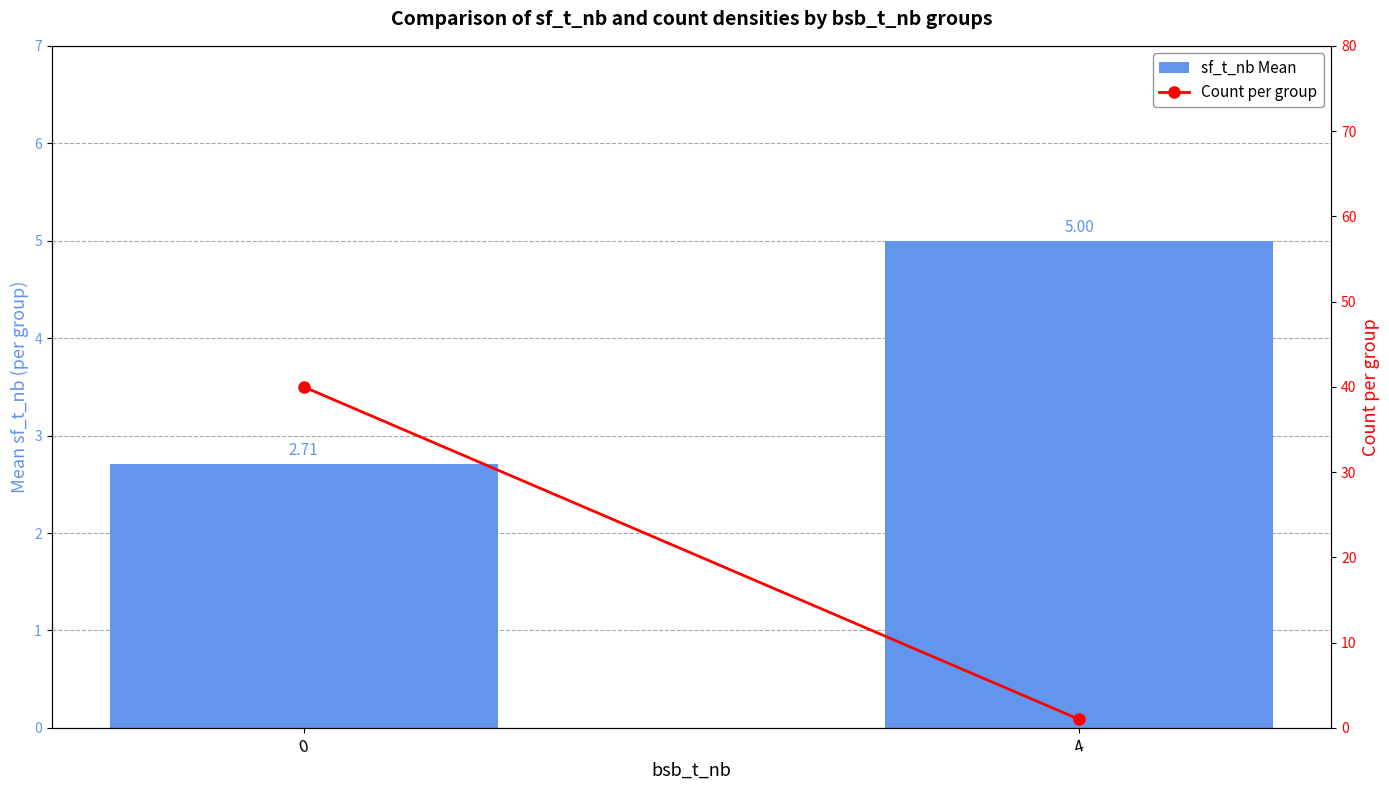

What is the value of the Count per group bar at the 2nd from the left?

1.0